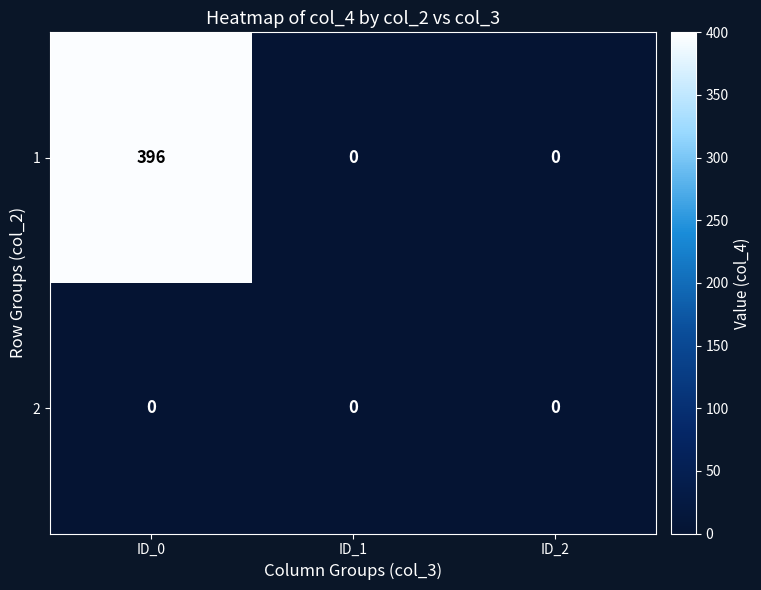

List the series in order of their overall mean, highest first.

1, 2